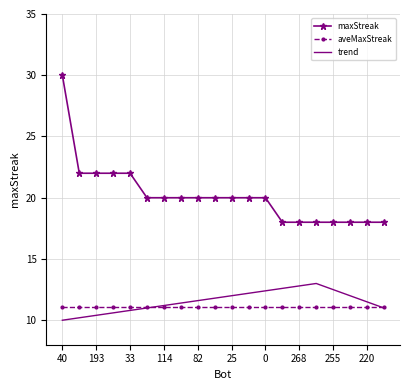

Which series has the largest total across all categories?

maxStreak